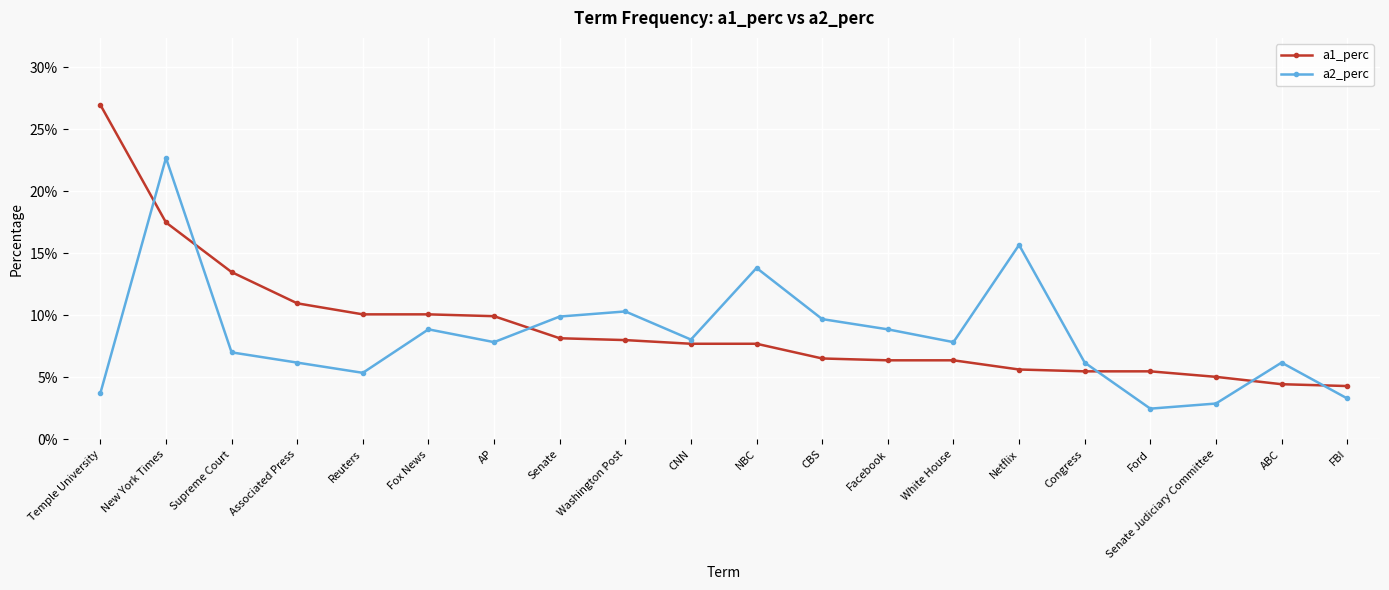

How many interior local peaks does the a2_perc series have?

6